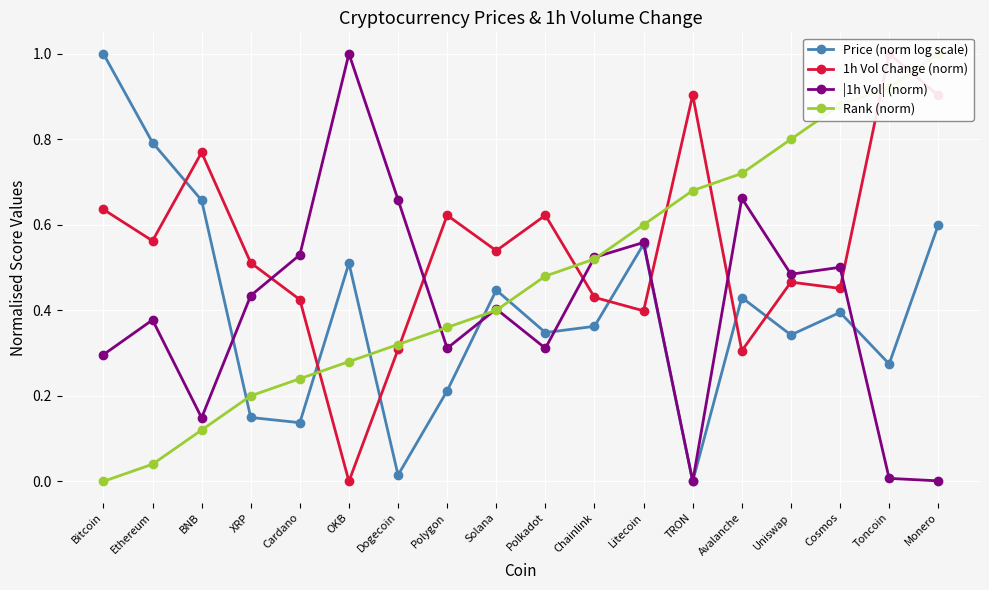

What is the label of the 14th point from the left?

Avalanche